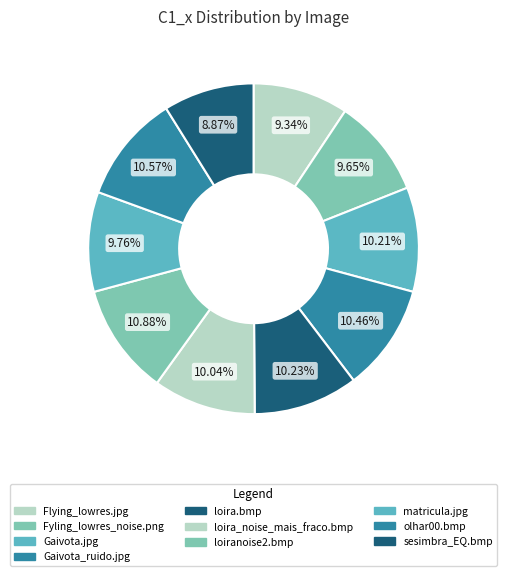

Approximately how many times larger is the value at sesimbra_EQ.bmp compared to Flying_lowres.jpg?

0.9